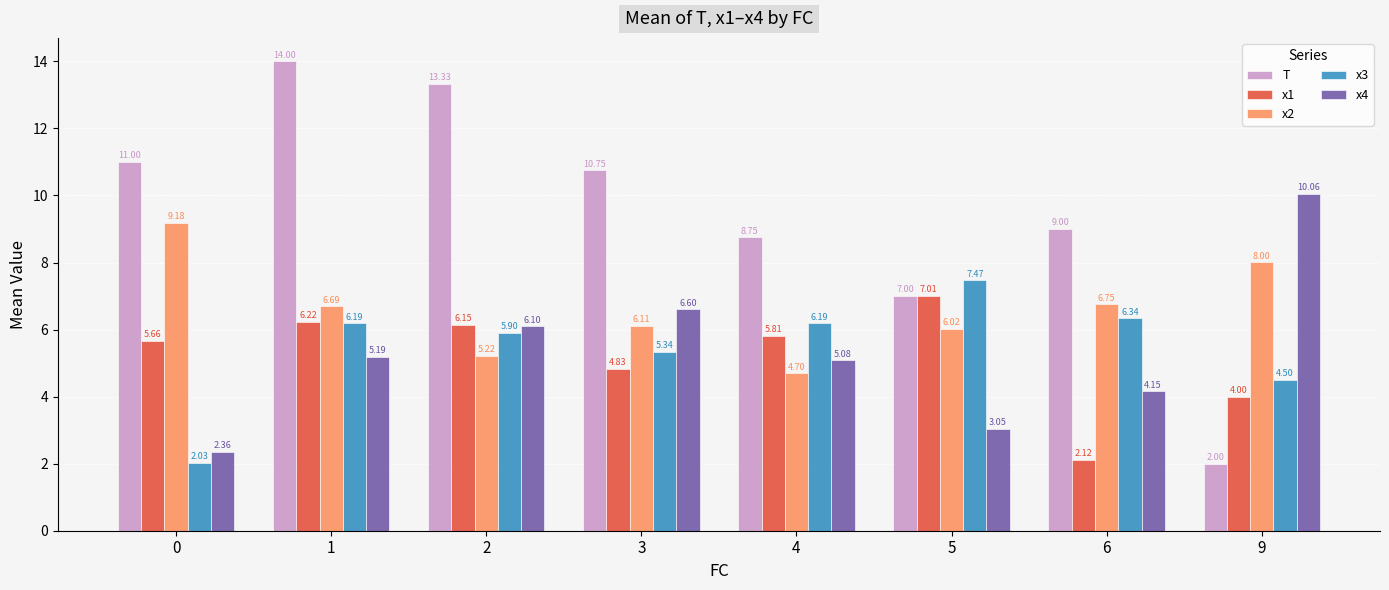

Is the value of x4 at 1 greater than the value of x1 at 5?

No